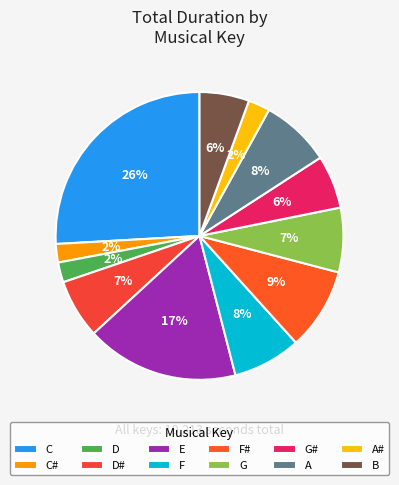

How many segments does this pie chart have?

12